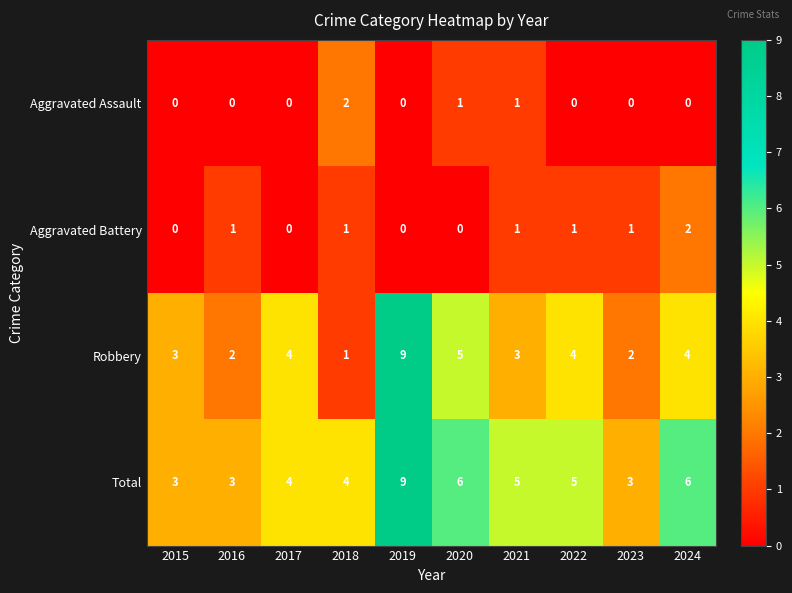

What is the total value across all series at 2021?

10